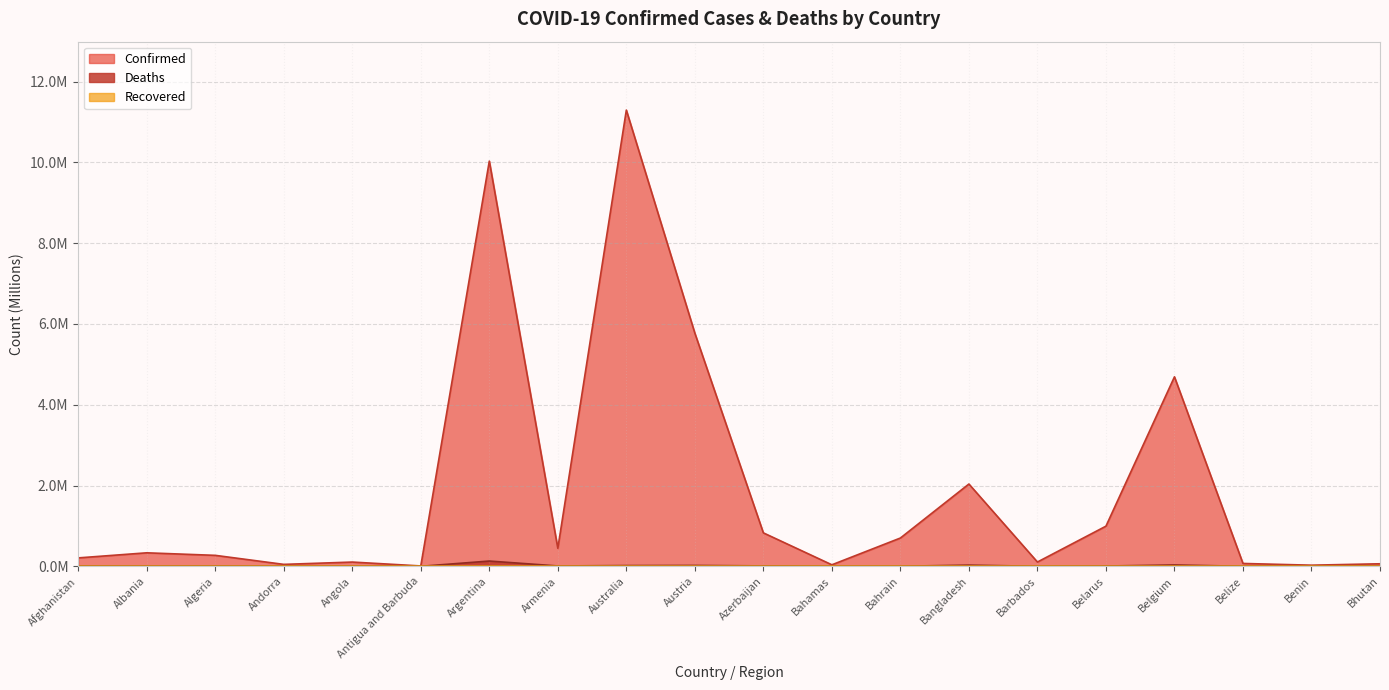

What is the difference between the second highest and minimum values in the Confirmed series?

10.0